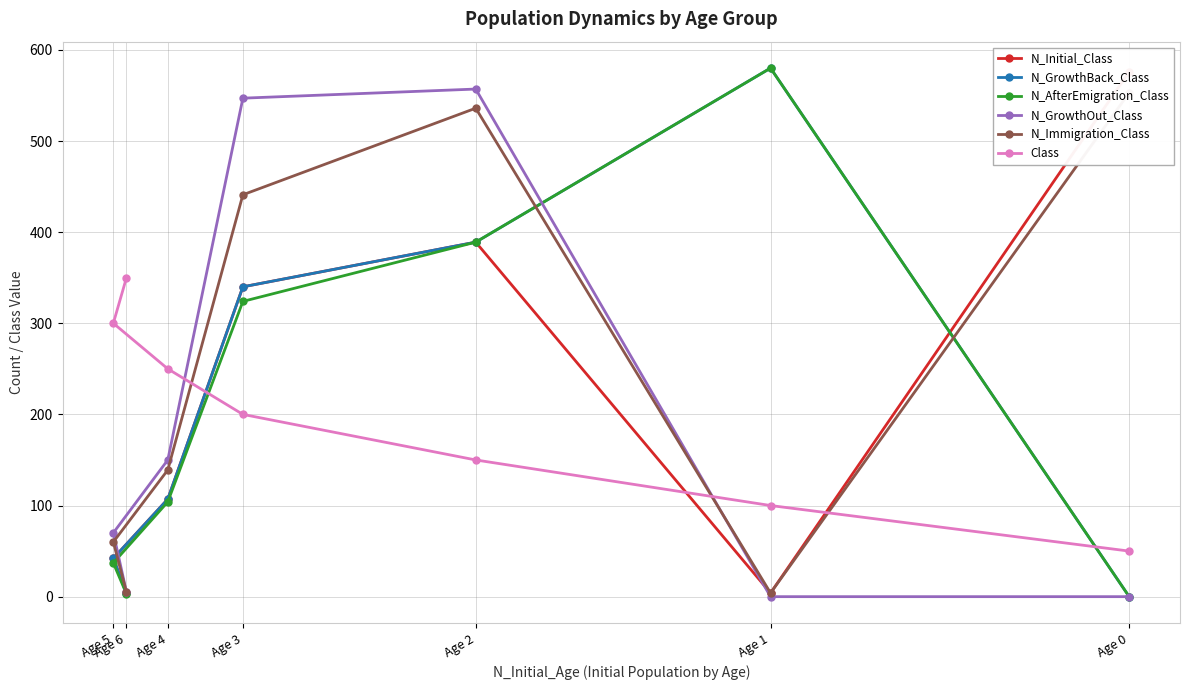

What is the difference between the maximum and minimum values in the N_Initial_Class series?

572